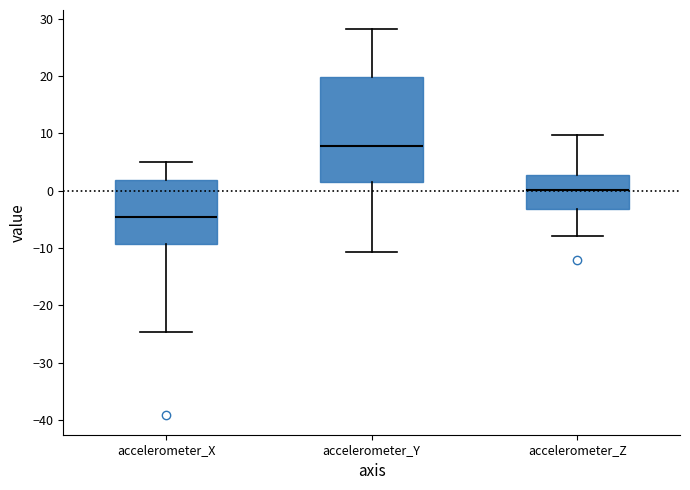

Where does the median line of the box for accelerometer_X sit on the y-axis? The values are not printed on the chart, so give them approximately, as read against the axis.

-5